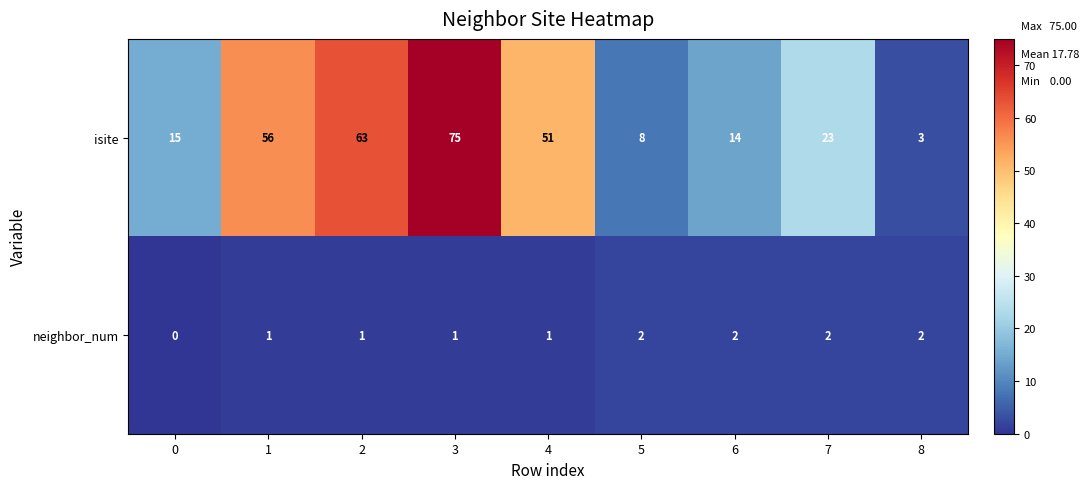

The isite series shows 13 at 4. True or false?

False